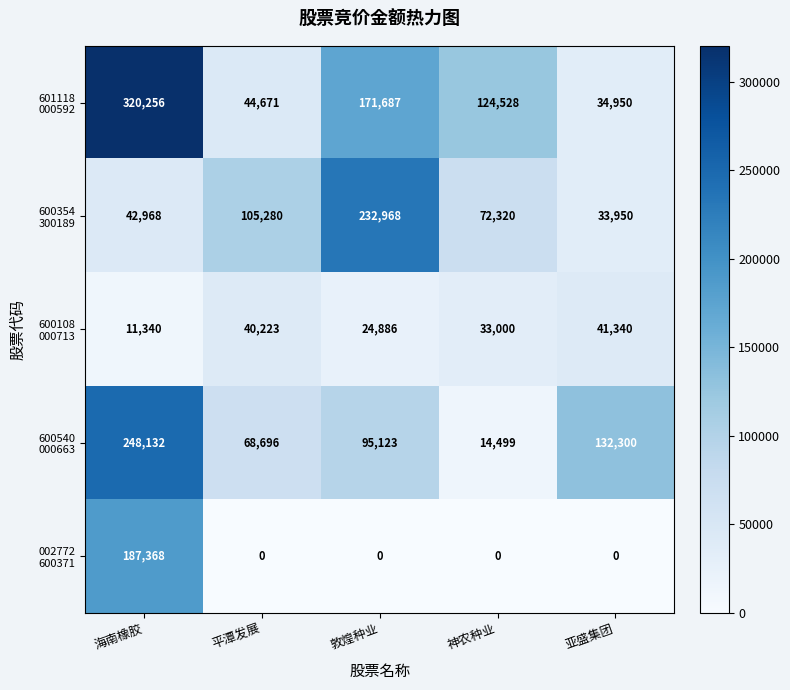

At which category is the sum across all series the highest?

海南橡胶